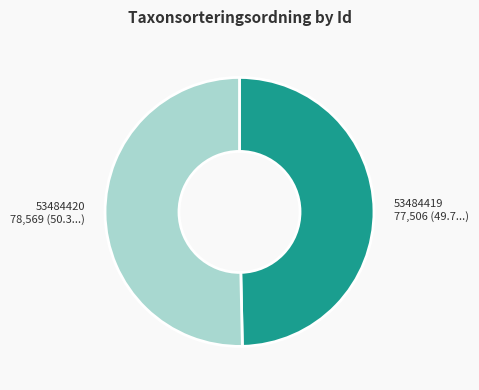

Which category has the smallest portion of the pie?

53484419